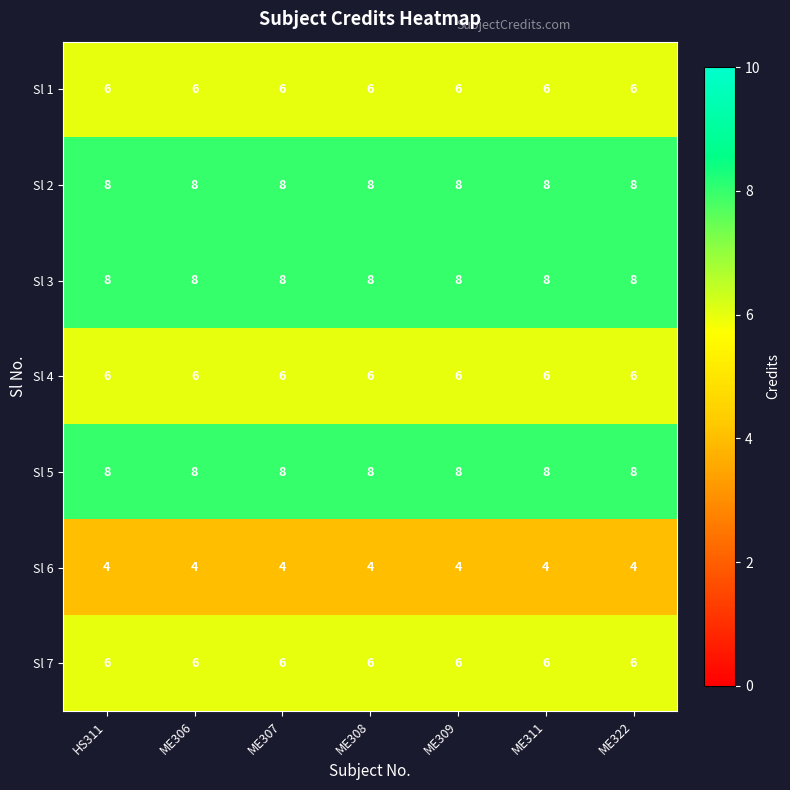

At how many categories does at least one series exceed 4?

7